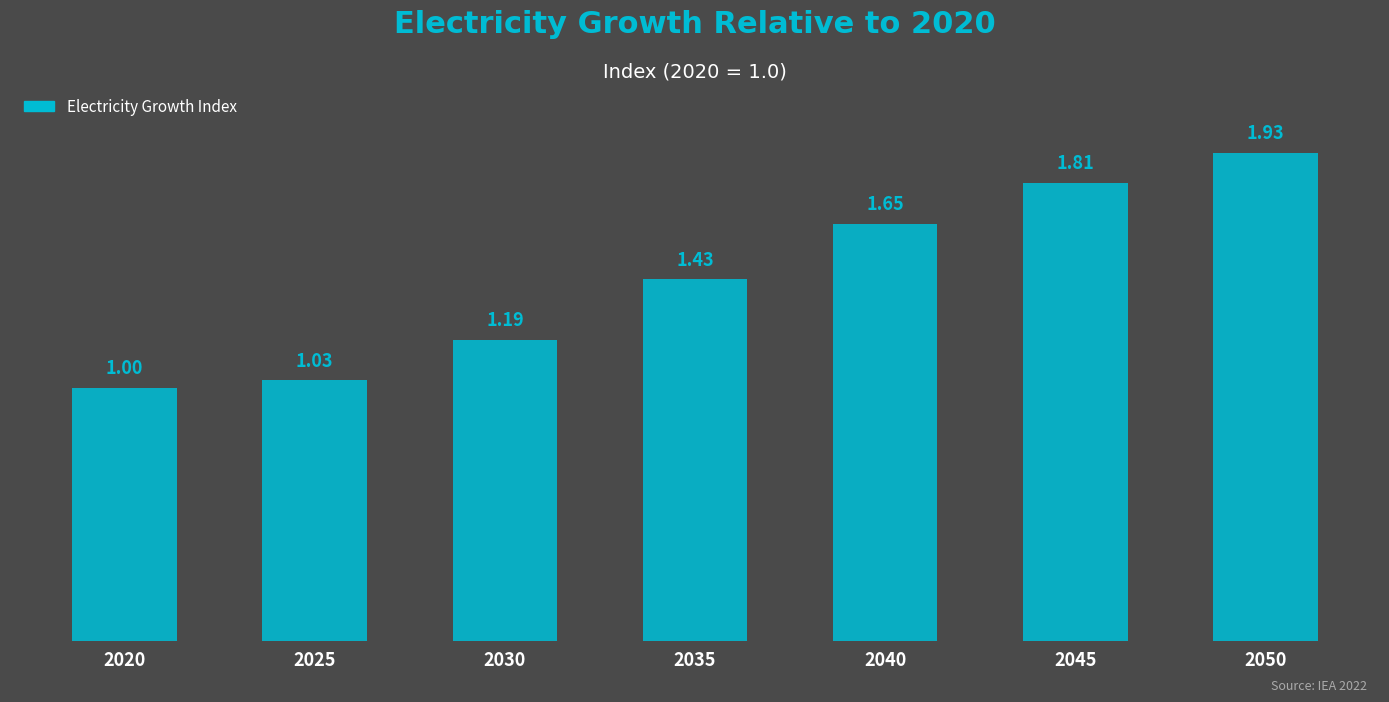

What is the change in value from 2040 to 2050?

+0.3